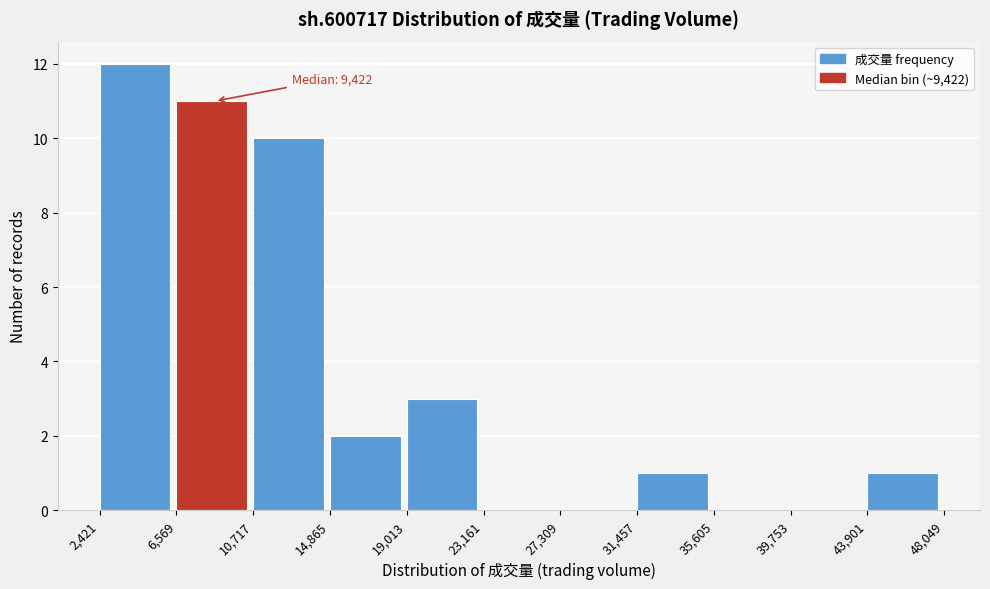

Which range on the x-axis has the tallest bar?

2,421 to 6,569